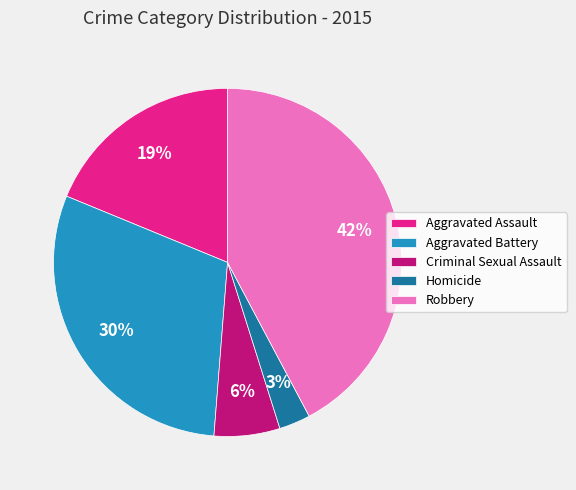

Which has a higher value, Criminal Sexual Assault or Aggravated Assault?

Aggravated Assault